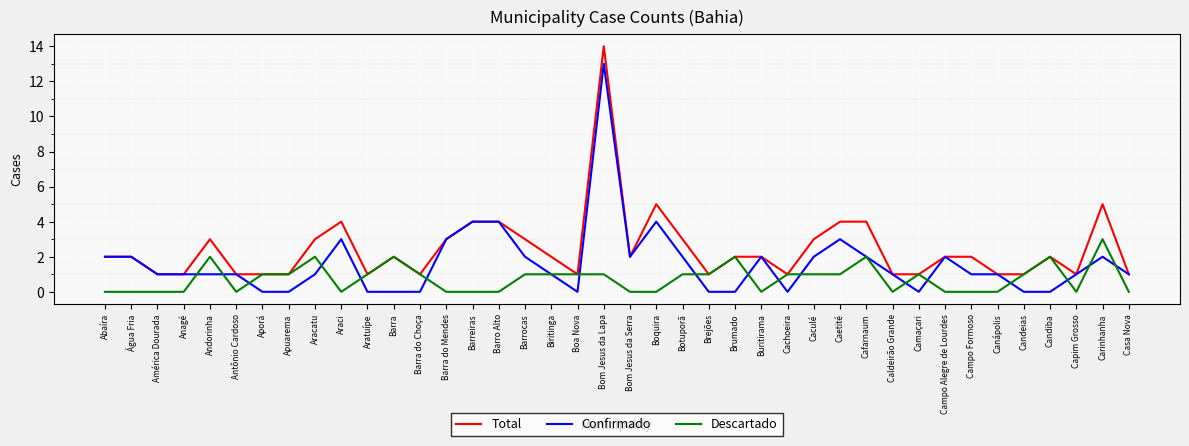

What position from the left is Anagé?

4